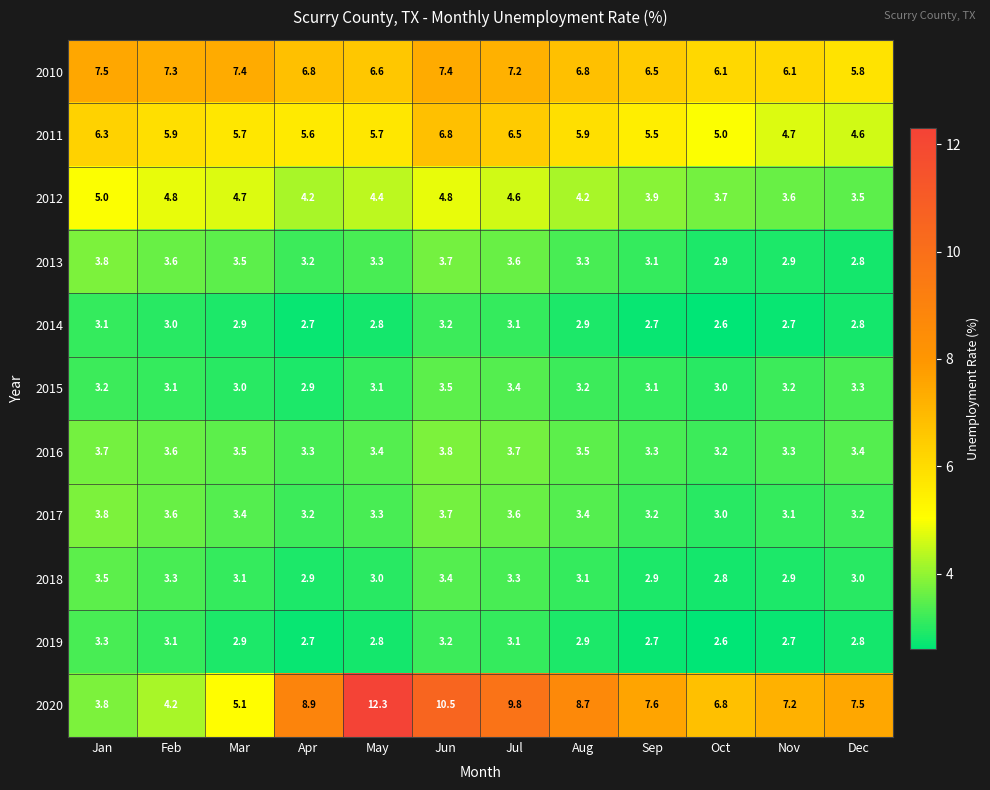

Which series has the largest total across all categories?

2020